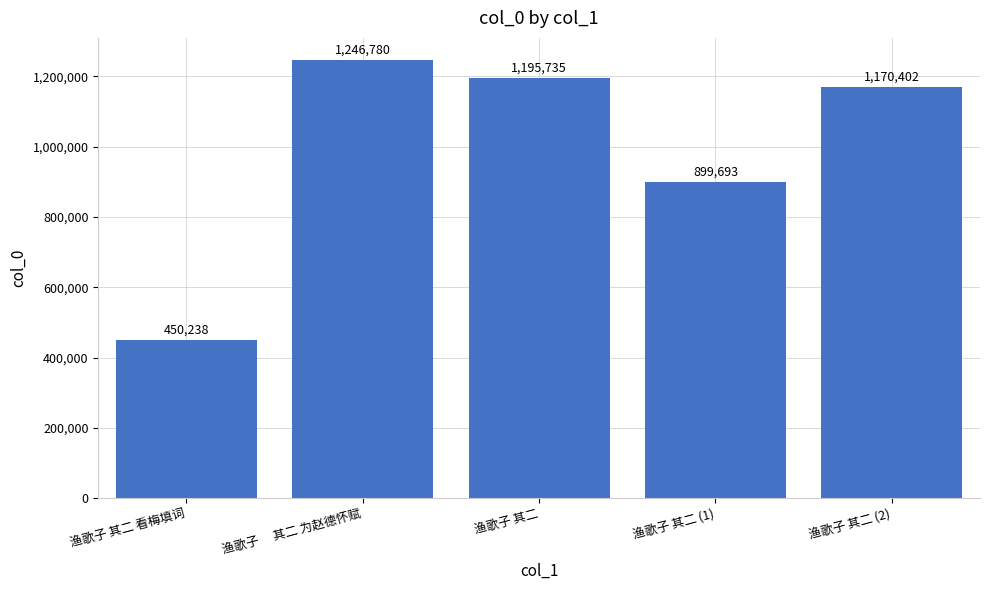

Reading left to right, what are all the values shown in this chart?

450238	1246780	1195735	899693	1170402